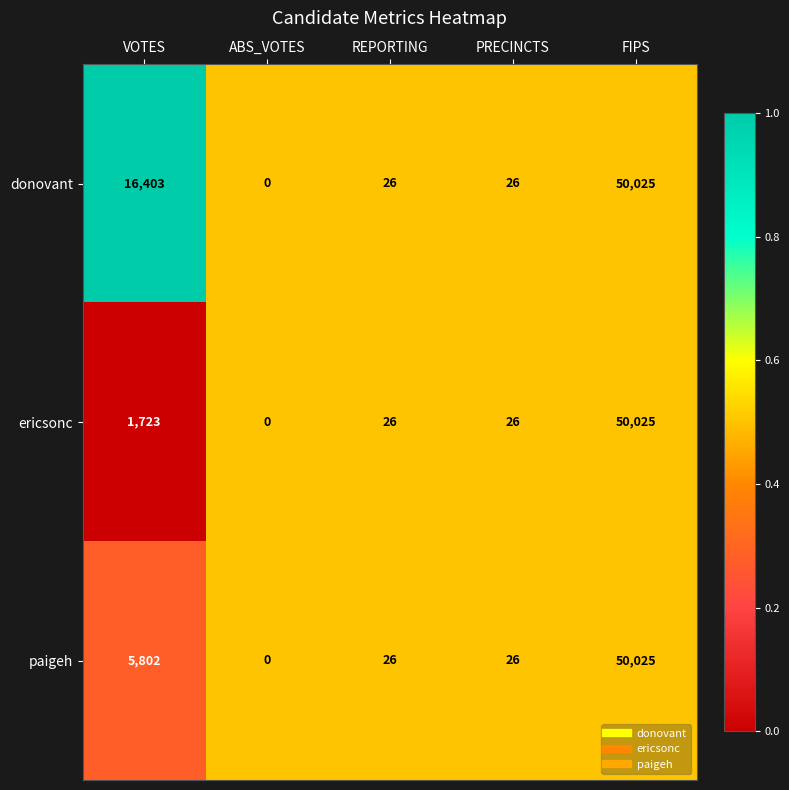

The ericsonc series shows 26 at REPORTING. True or false?

True